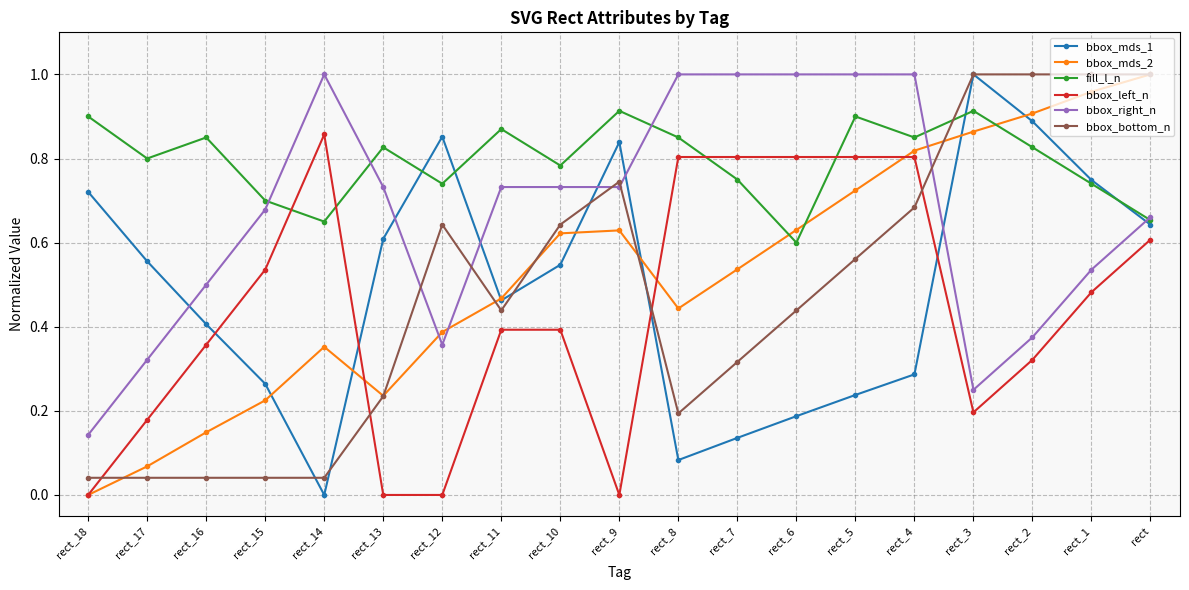

Does the chart have visible grid lines?

Yes